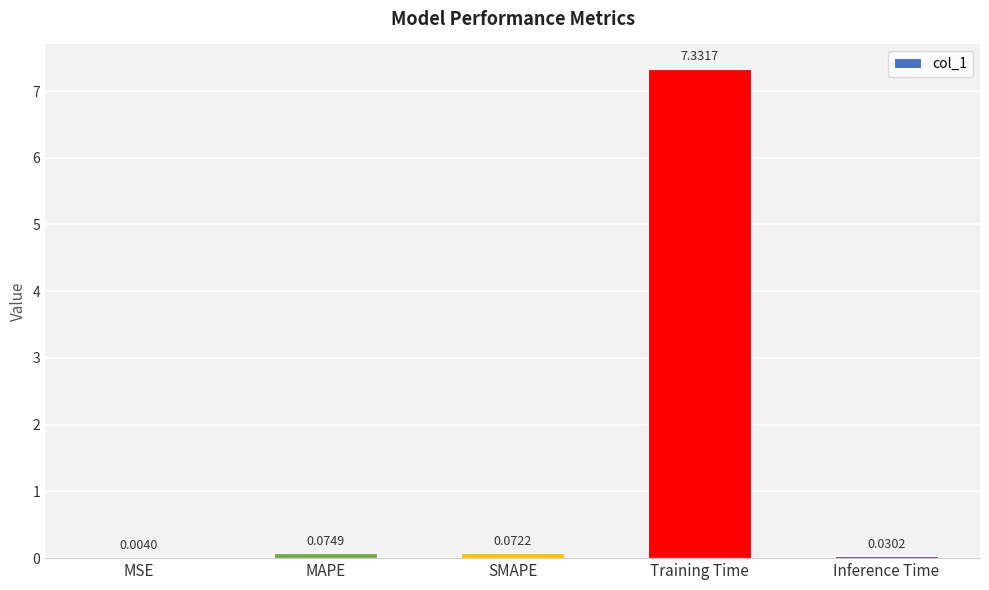

Between MSE and Inference Time, which is larger?

Inference Time